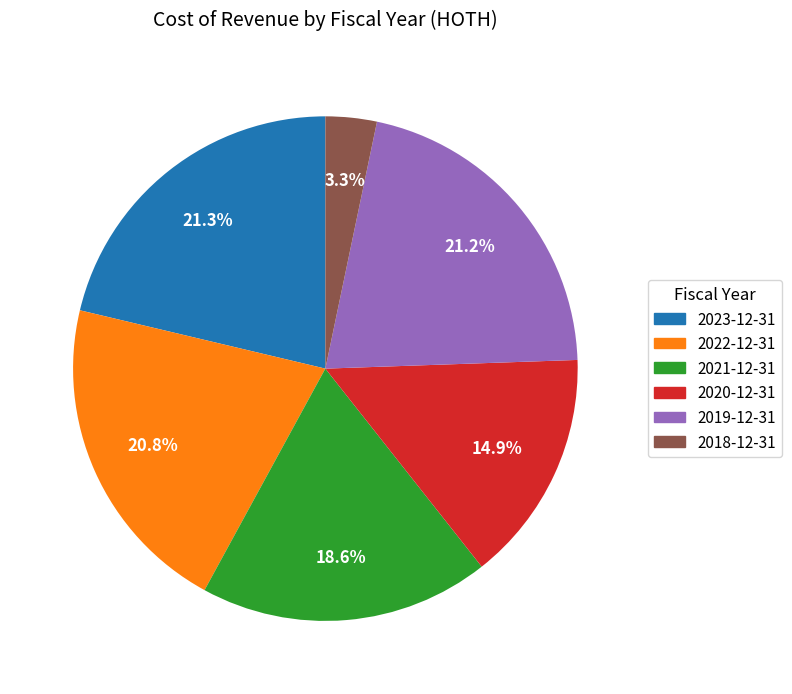

What percentage is the 2022-12-31 slice, to the nearest percent?

21%